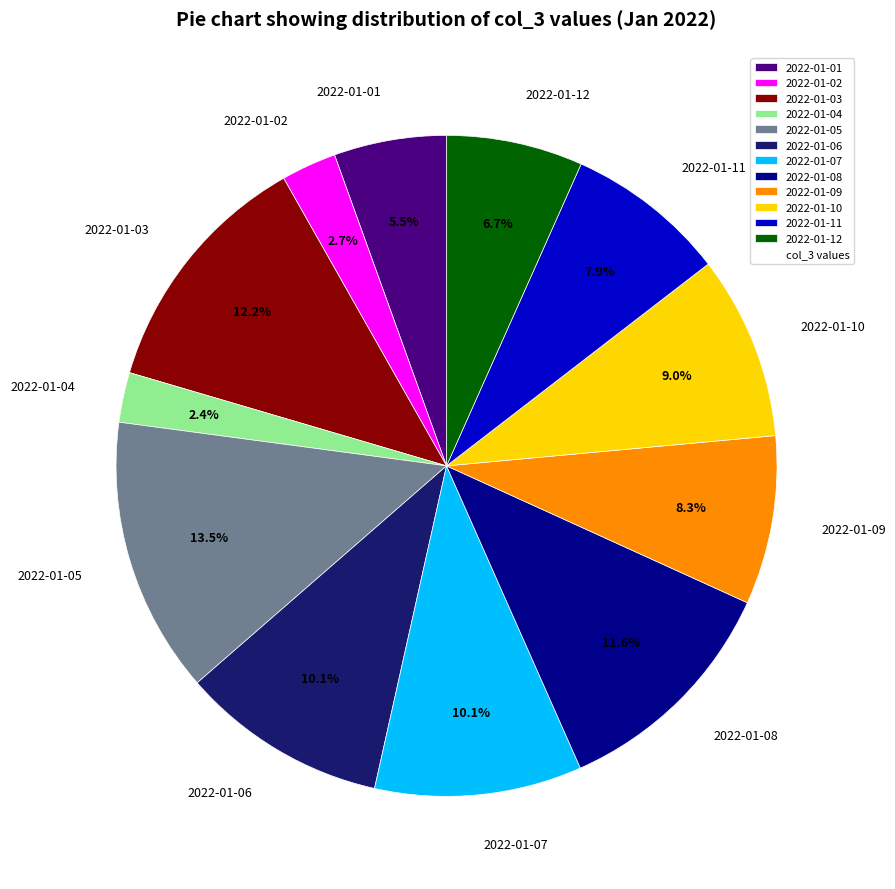

Count the number of slices in the pie.

12